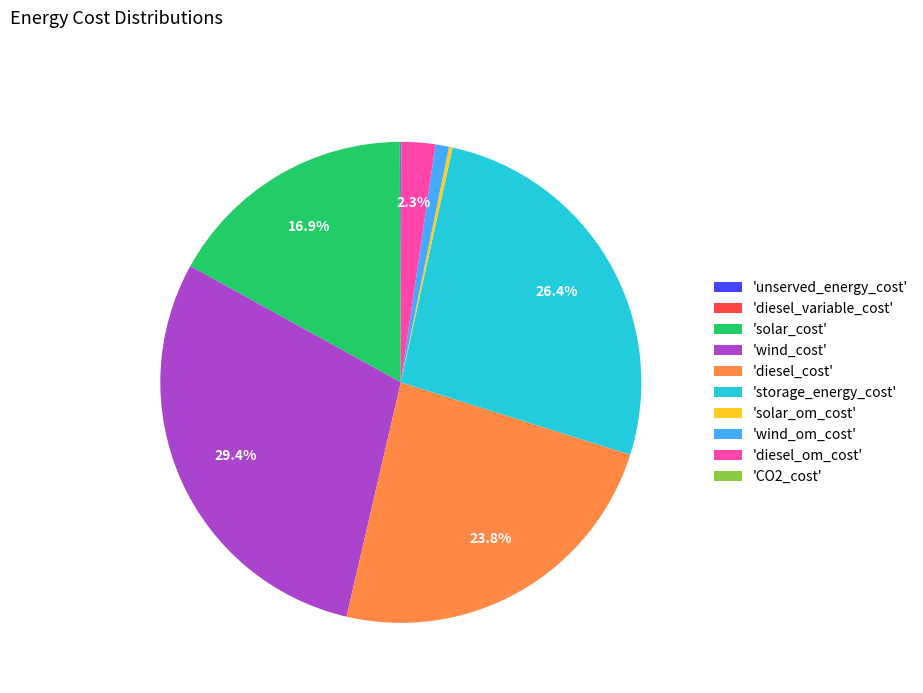

Do 'solar_cost' and 'diesel_cost' together represent more than half of the pie?

No